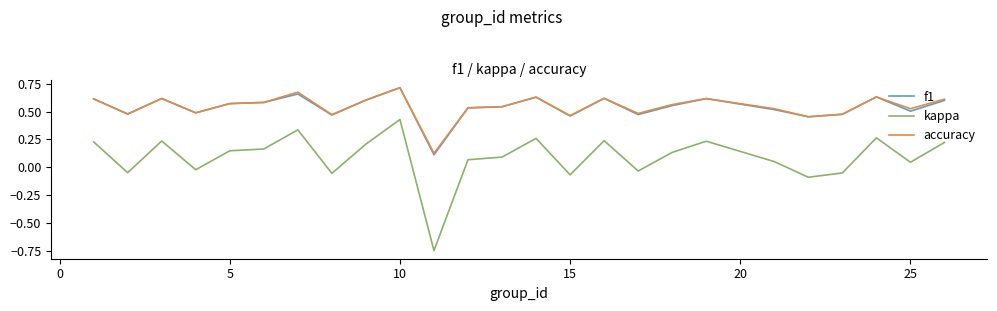

True or false: accuracy and kappa cross at least once.

False